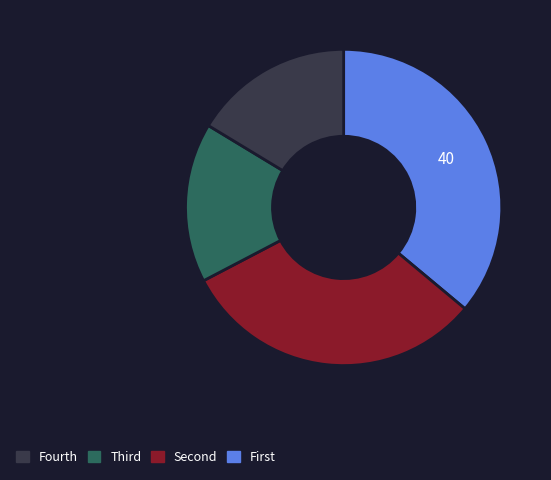

Is there a majority slice in this chart?

No